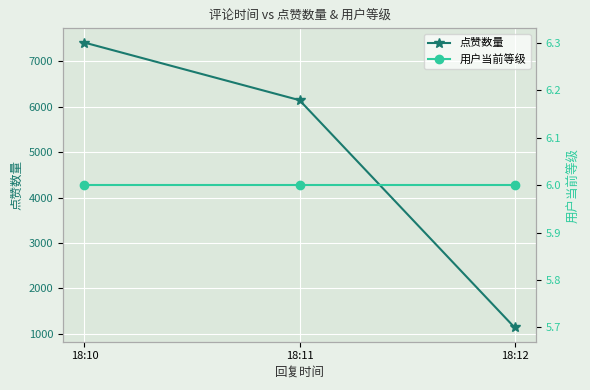

How many categories are shown in the chart?

3